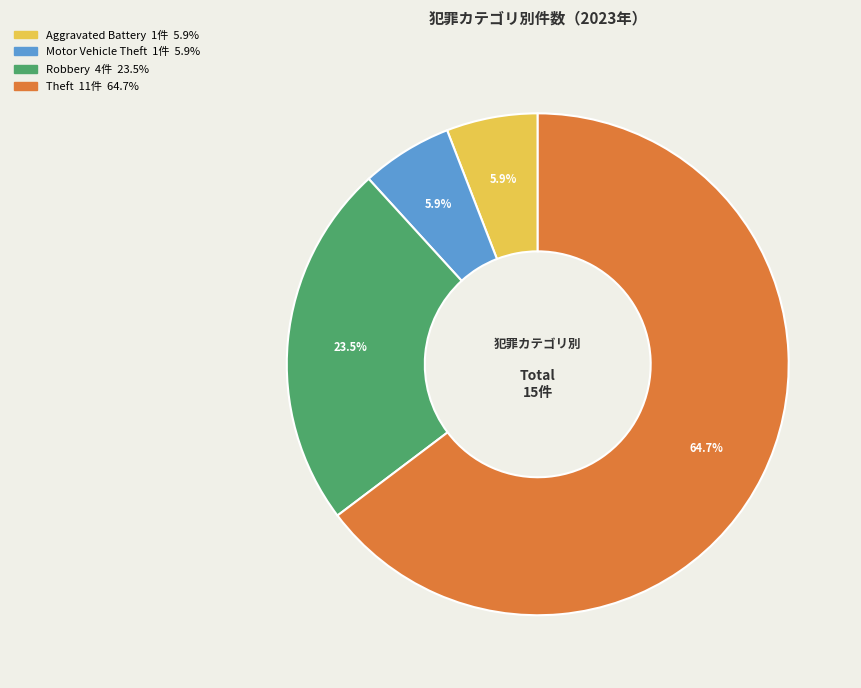

How many segments does this pie chart have?

4